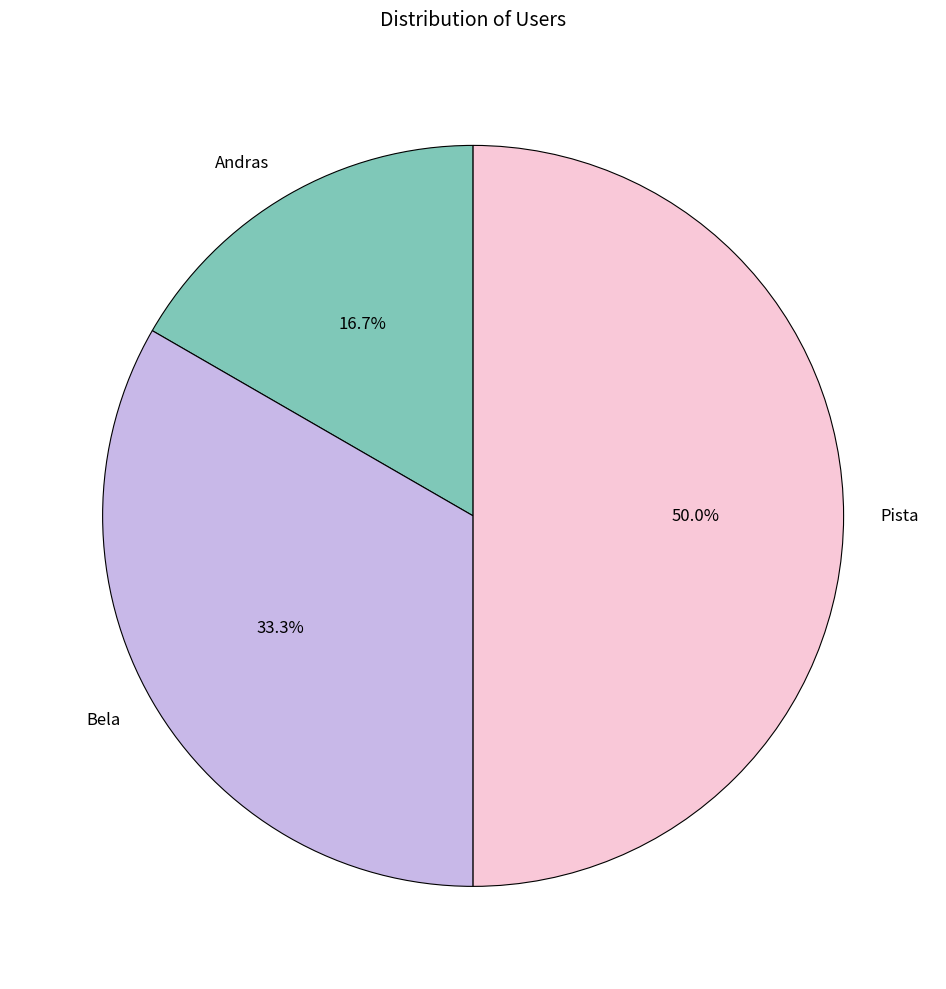

Is it true that Bela is 33% of the pie?

True